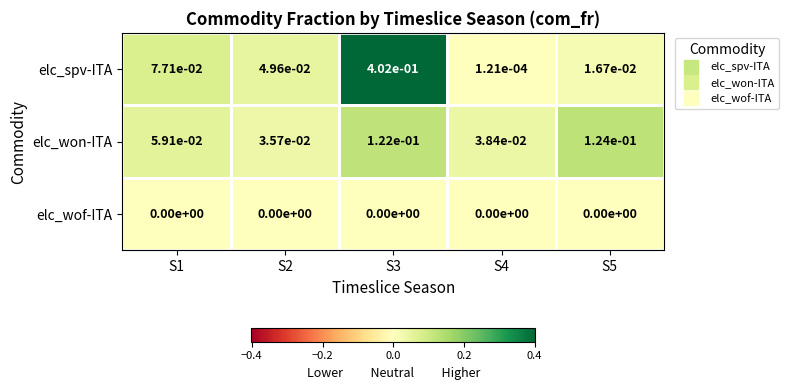

List the series in order of their overall mean, lowest first.

elc_wof-ITA, elc_won-ITA, elc_spv-ITA